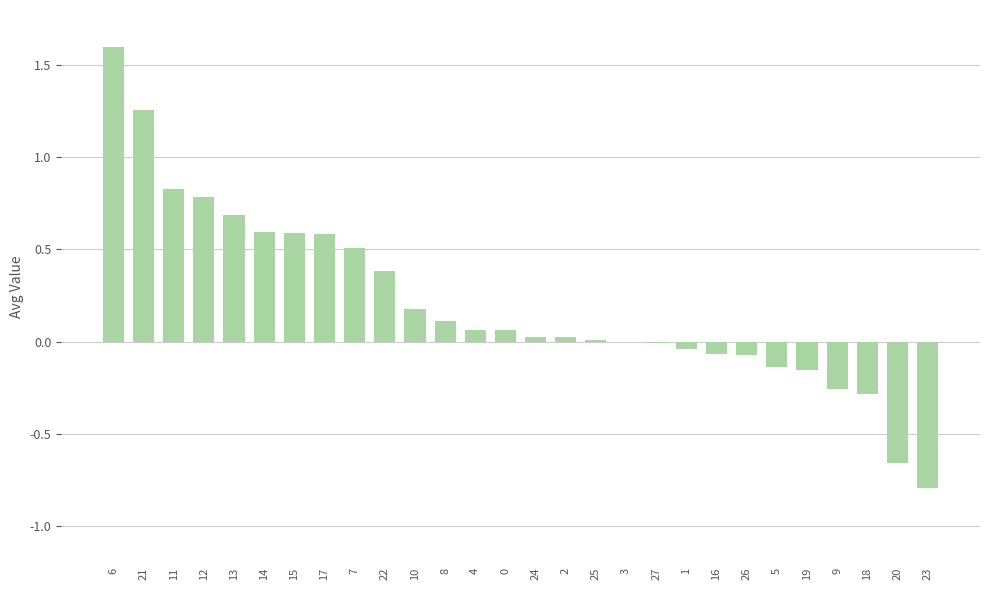

Are the bars horizontal?

No